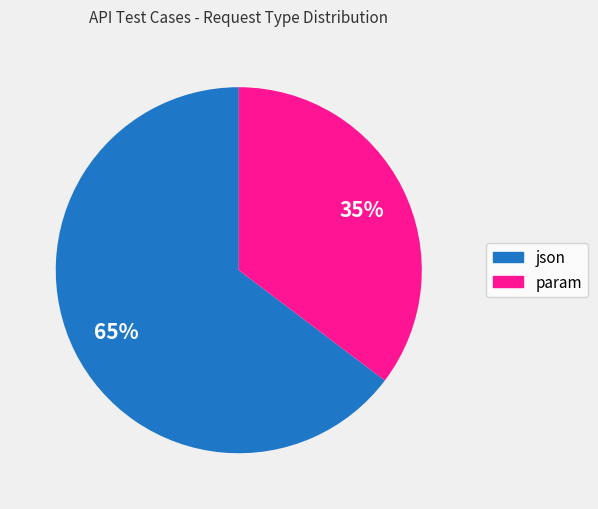

Is there any slice that represents more than half of the pie?

Yes